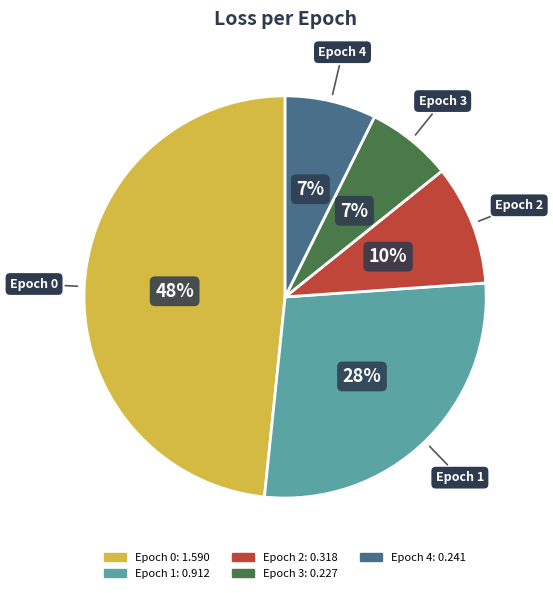

What percentage is the Epoch 4 slice, to the nearest percent?

7%